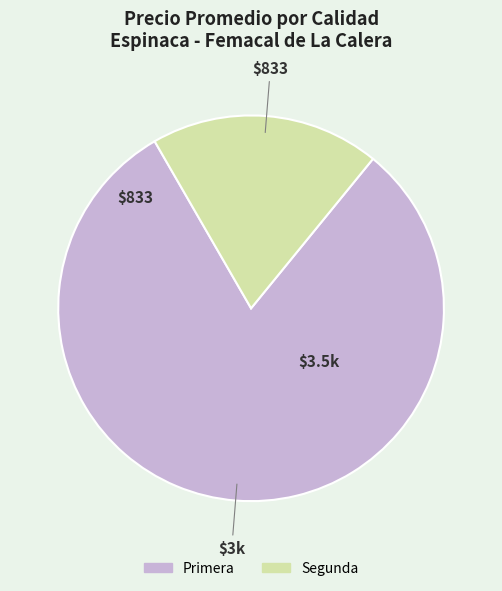

Is it true that Primera is 75% of the pie?

False